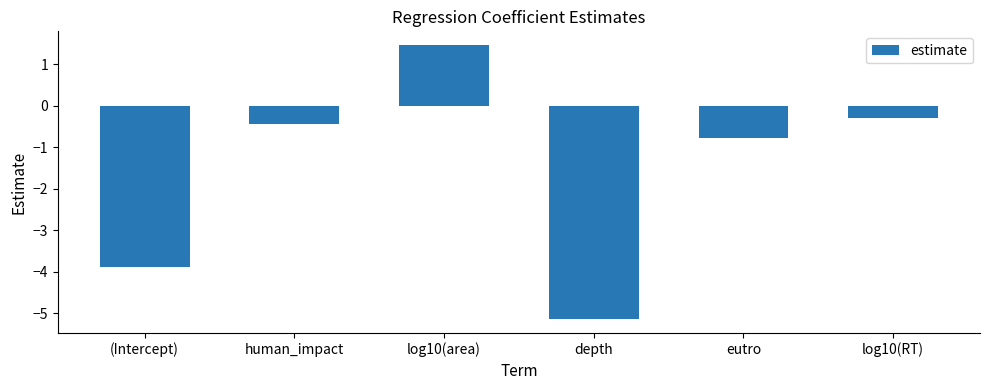

What is the sum of the values at eutro and human_impact?

-1.2